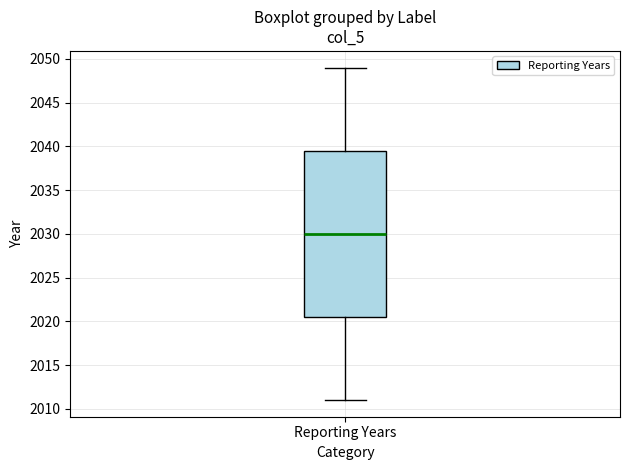

Read this box plot against the y-axis: the position of the median line, the range covered by the box, and the ends of both whiskers. The values are not printed on the chart, so give them approximately, as read against the axis.

median 2030.0, box 2020.5 to 2039.5, whiskers 2011.0 to 2049.0